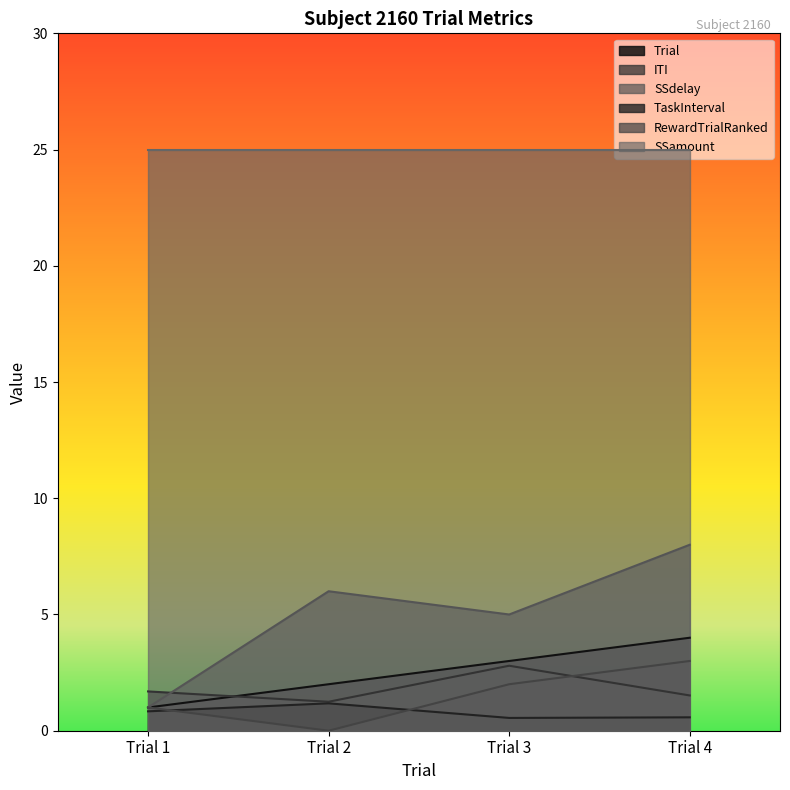

What is the maximum value for RewardTrialRanked?

3.0